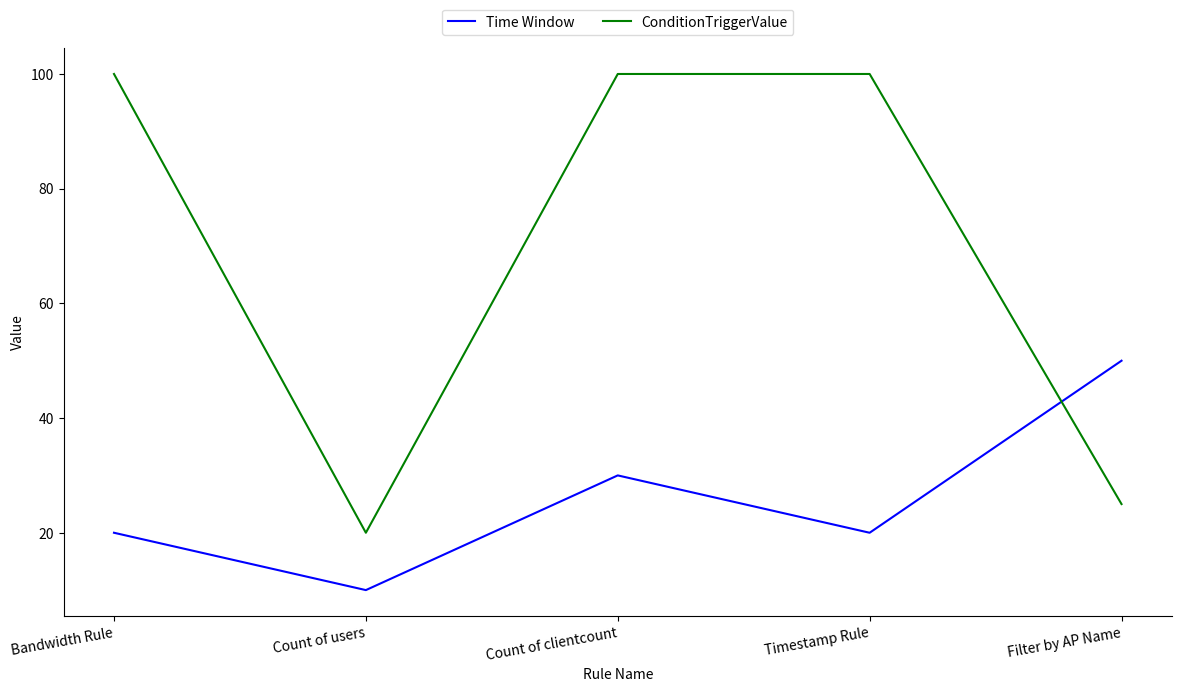

Is it true that Time Window equals 36 at Bandwidth Rule?

False